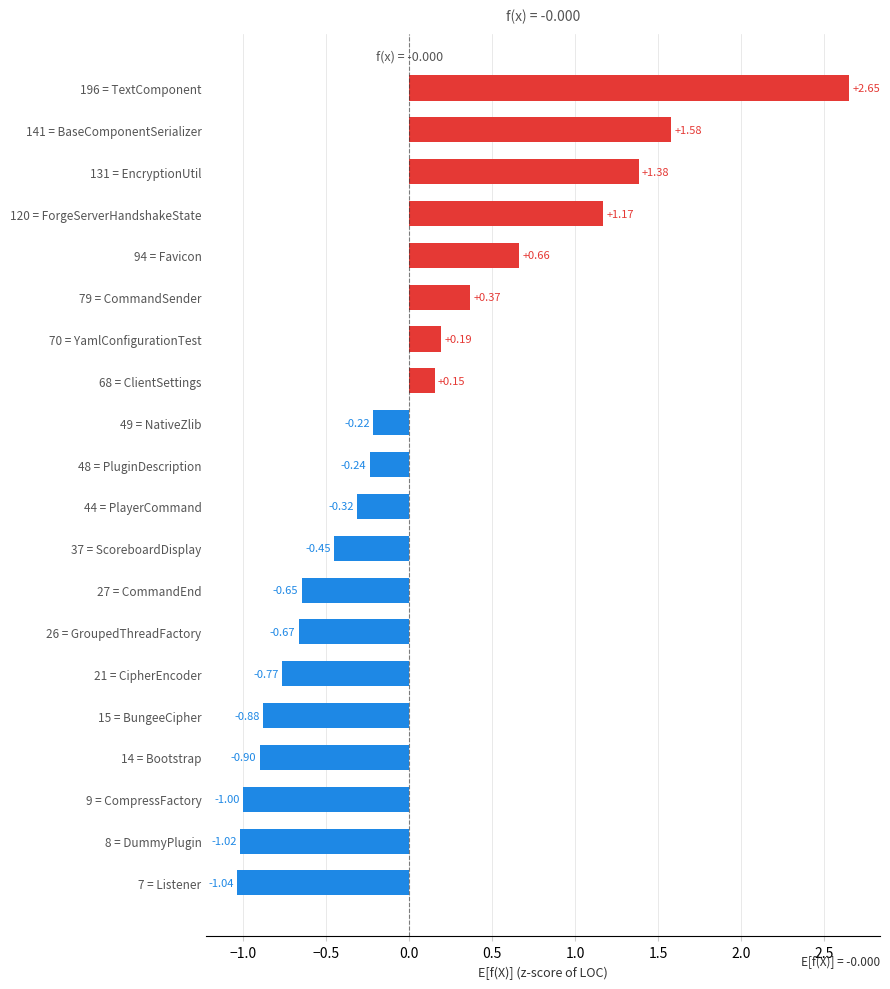

Rank the categories by value from highest to lowest.

196 = TextComponent, 141 = BaseComponentSerializer, 131 = EncryptionUtil, 120 = ForgeServerHandshakeState, 94 = Favicon, 79 = CommandSender, 70 = YamlConfigurationTest, 68 = ClientSettings, 49 = NativeZlib, 48 = PluginDescription, 44 = PlayerCommand, 37 = ScoreboardDisplay, 27 = CommandEnd, 26 = GroupedThreadFactory, 21 = CipherEncoder, 15 = BungeeCipher, 14 = Bootstrap, 9 = CompressFactory, 8 = DummyPlugin, 7 = Listener